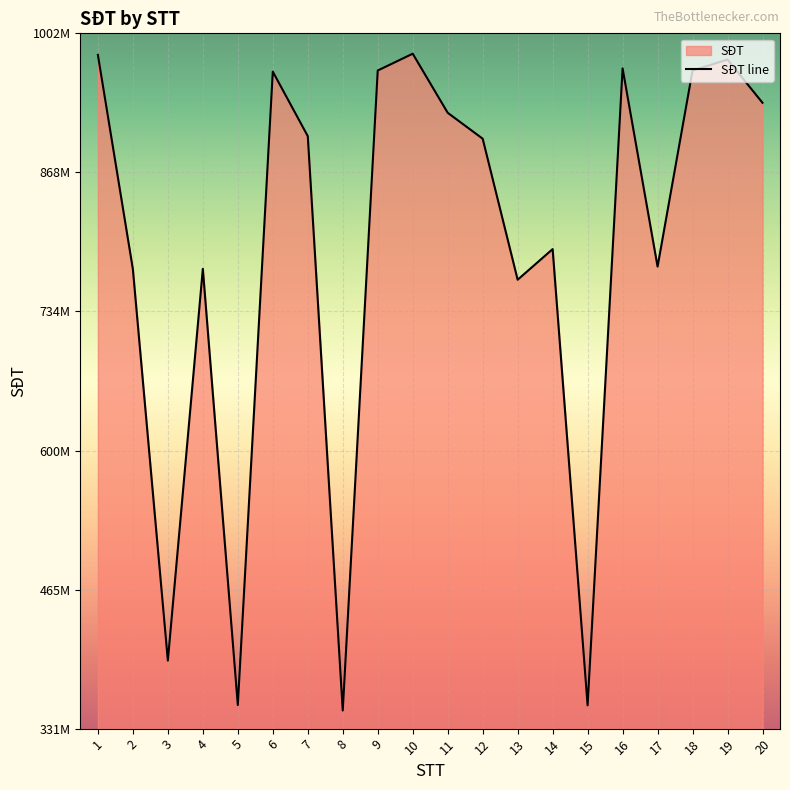

What is the minimum value shown in the chart?

349241740